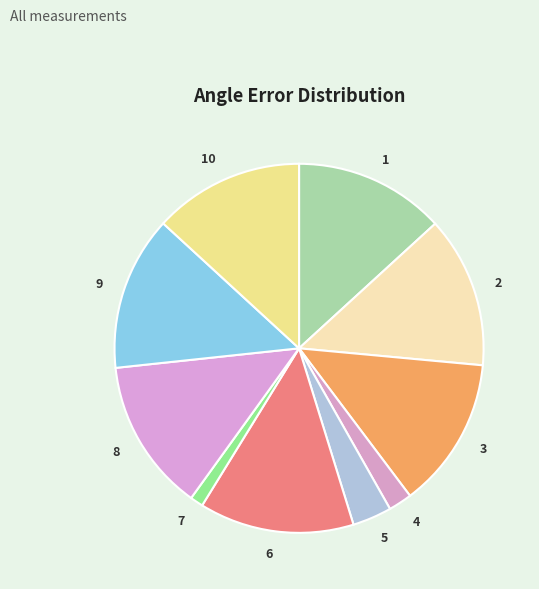

Does any single category account for the majority?

No